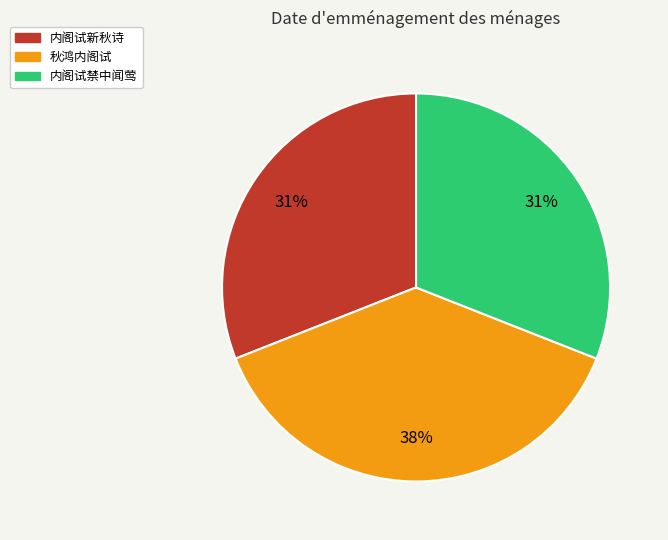

True or false: 内阁试新秋诗 accounts for 22% of the total.

False